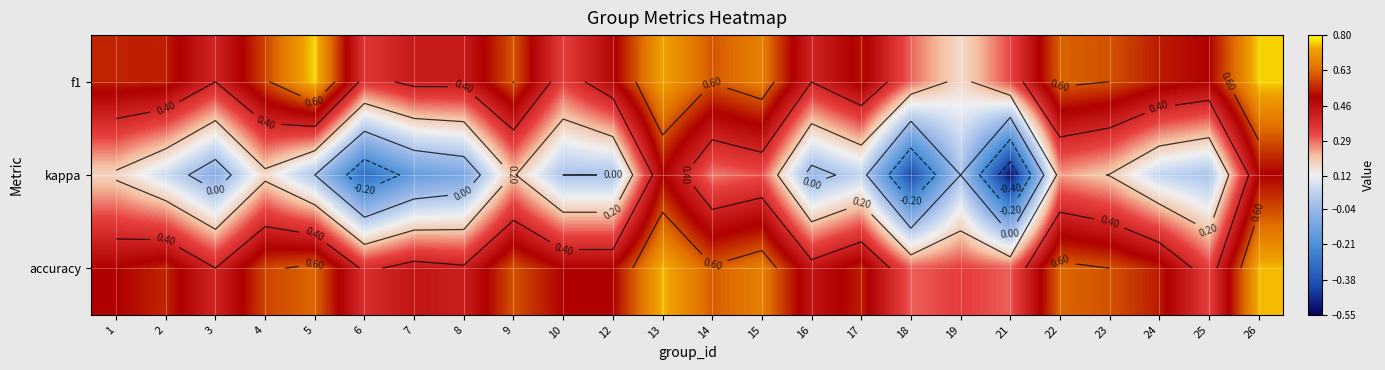

Rank the series by their maximum value, from highest to lowest.

f1, accuracy, kappa